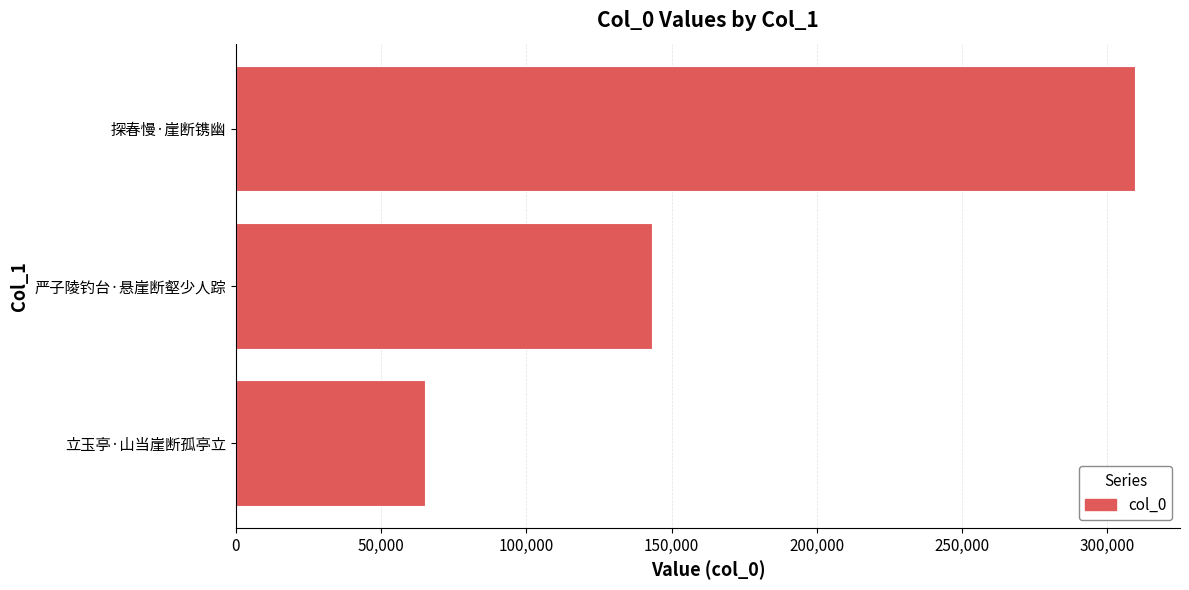

Does the chart contain any negative values?

No